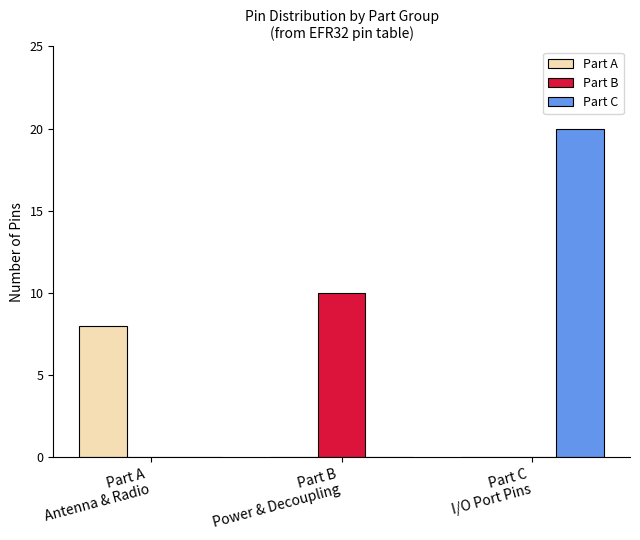

At which category is the sum across all series the highest?

Part C
I/O Port Pins